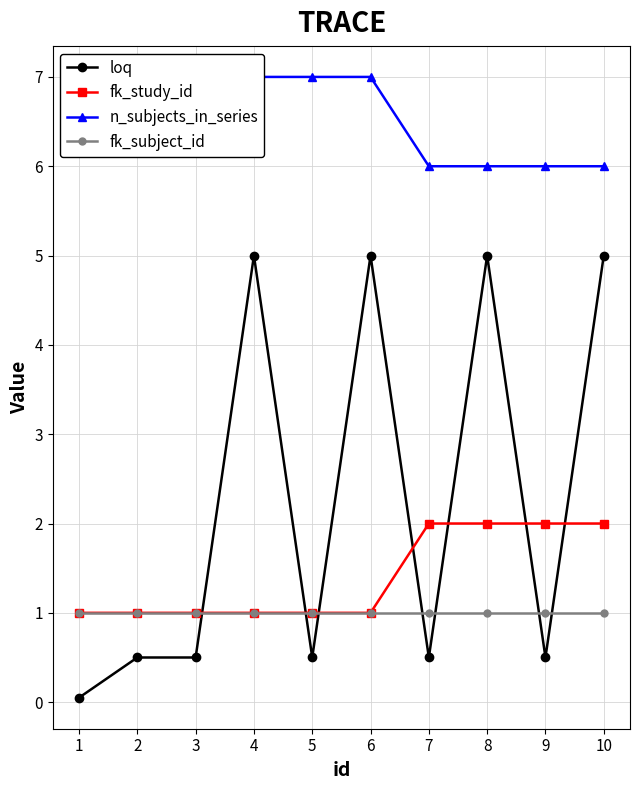

Reading left to right, extract all data points from this chart.

loq: 0.1	0.5	0.5	5.0	0.5	5.0	0.5	5.0	0.5	5.0
fk_study_id: 1.0	1.0	1.0	1.0	1.0	1.0	2.0	2.0	2.0	2.0
n_subjects_in_series: 7.0	7.0	7.0	7.0	7.0	7.0	6.0	6.0	6.0	6.0
fk_subject_id: 1.0	1.0	1.0	1.0	1.0	1.0	1.0	1.0	1.0	1.0